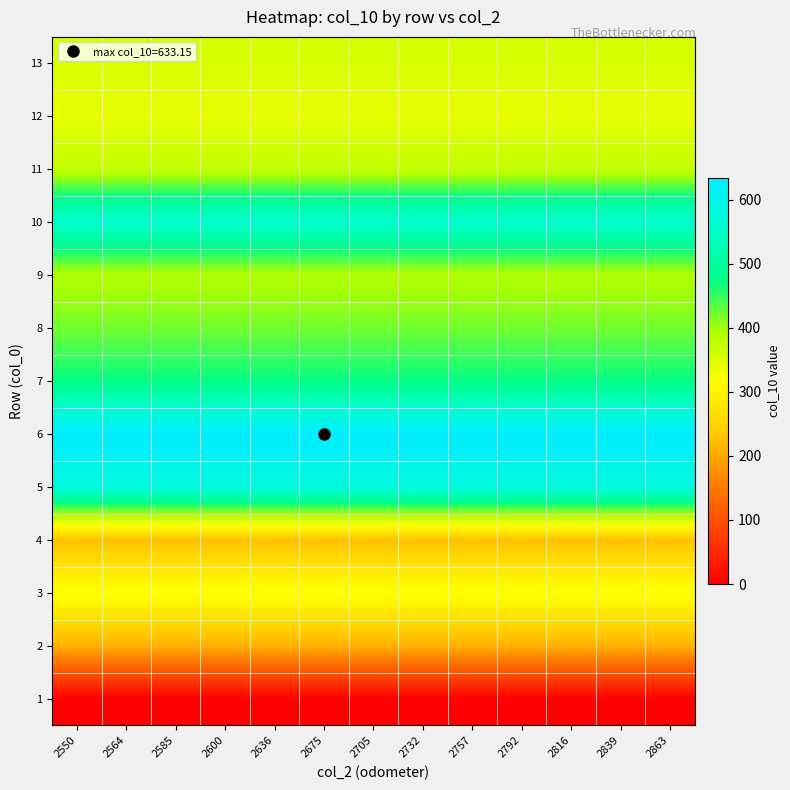

Reading right to left, extract all data points from this chart.

1: 2863=0.0	2839=0.0	2816=0.0	2792=0.0	2757=0.0	2732=0.0	2705=0.0	2675=0.0	2636=0.0	2600=0.0	2585=0.0	2564=0.0	2550=0.0
2: 2863=210.0	2839=210.0	2816=210.0	2792=210.0	2757=210.0	2732=210.0	2705=210.0	2675=210.0	2636=210.0	2600=210.0	2585=210.0	2564=210.0	2550=210.0
3: 2863=321.3	2839=321.3	2816=321.3	2792=321.3	2757=321.3	2732=321.3	2705=321.3	2675=321.3	2636=321.3	2600=321.3	2585=321.3	2564=321.3	2550=321.3
4: 2863=225.8	2839=225.8	2816=225.8	2792=225.8	2757=225.8	2732=225.8	2705=225.8	2675=225.8	2636=225.8	2600=225.8	2585=225.8	2564=225.8	2550=225.8
5: 2863=579.6	2839=579.6	2816=579.6	2792=579.6	2757=579.6	2732=579.6	2705=579.6	2675=579.6	2636=579.6	2600=579.6	2585=579.6	2564=579.6	2550=579.6
6: 2863=633.1	2839=633.1	2816=633.1	2792=633.1	2757=633.1	2732=633.1	2705=633.1	2675=633.1	2636=633.1	2600=633.1	2585=633.1	2564=633.1	2550=633.1
7: 2863=472.5	2839=472.5	2816=472.5	2792=472.5	2757=472.5	2732=472.5	2705=472.5	2675=472.5	2636=472.5	2600=472.5	2585=472.5	2564=472.5	2550=472.5
8: 2863=422.1	2839=422.1	2816=422.1	2792=422.1	2757=422.1	2732=422.1	2705=422.1	2675=422.1	2636=422.1	2600=422.1	2585=422.1	2564=422.1	2550=422.1
9: 2863=388.5	2839=388.5	2816=388.5	2792=388.5	2757=388.5	2732=388.5	2705=388.5	2675=388.5	2636=388.5	2600=388.5	2585=388.5	2564=388.5	2550=388.5
10: 2863=561.8	2839=561.8	2816=561.8	2792=561.8	2757=561.8	2732=561.8	2705=561.8	2675=561.8	2636=561.8	2600=561.8	2585=561.8	2564=561.8	2550=561.8
11: 2863=371.7	2839=371.7	2816=371.7	2792=371.7	2757=371.7	2732=371.7	2705=371.7	2675=371.7	2636=371.7	2600=371.7	2585=371.7	2564=371.7	2550=371.7
12: 2863=338.0	2839=338.0	2816=338.0	2792=338.0	2757=338.0	2732=338.0	2705=338.0	2675=338.0	2636=338.0	2600=338.0	2585=338.0	2564=338.0	2550=338.0
13: 2863=354.0	2839=354.0	2816=354.0	2792=354.0	2757=354.0	2732=354.0	2705=354.0	2675=354.0	2636=354.0	2600=354.0	2585=354.0	2564=354.0	2550=354.0